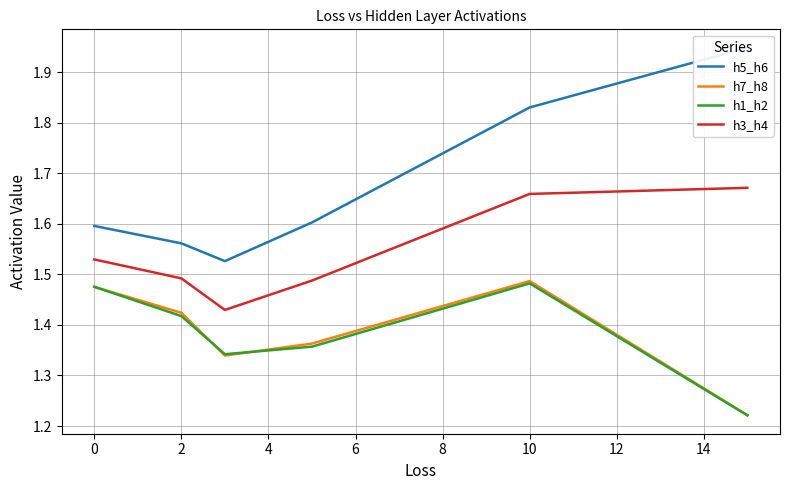

What is the sum of all h1_h2 values?

8.3